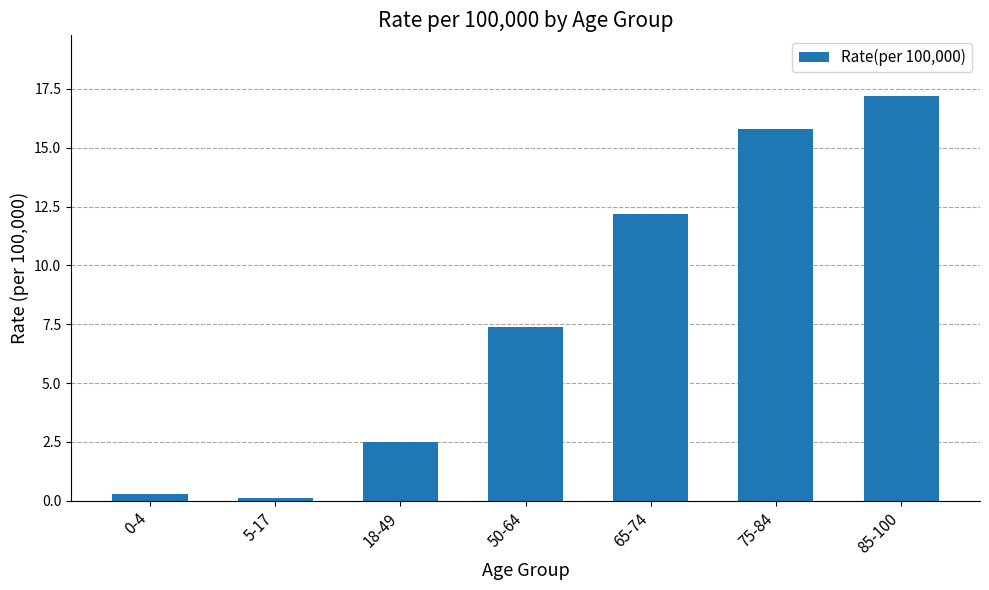

What is the value of the 5th bar from the left?

12.2